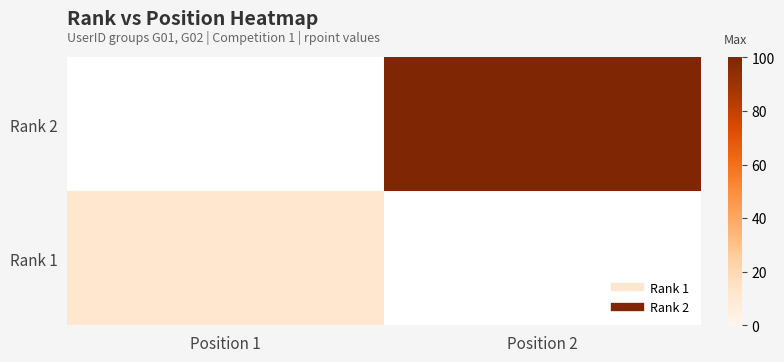

Rank the series at Position 2 from highest to lowest value.

Rank 1, Rank 2